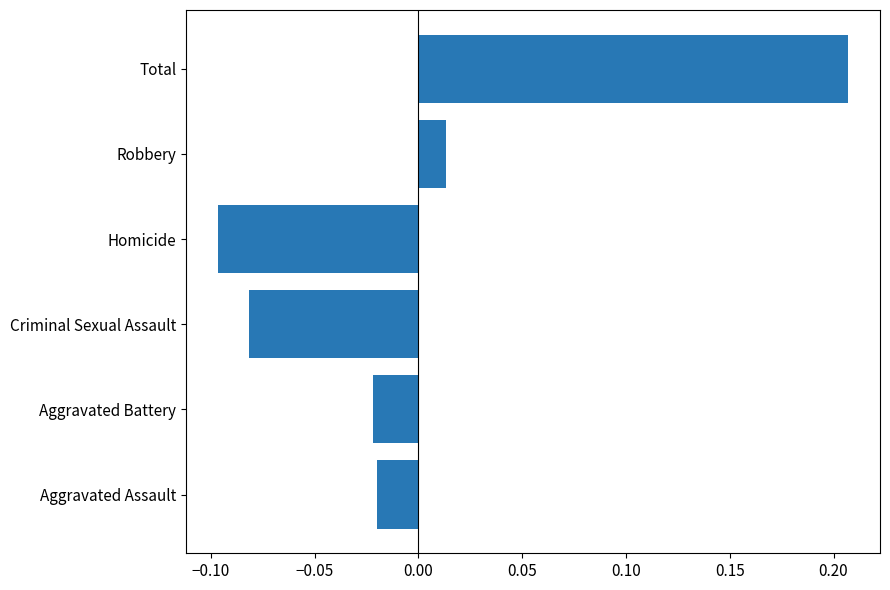

What is the difference between the maximum and minimum values?

0.3